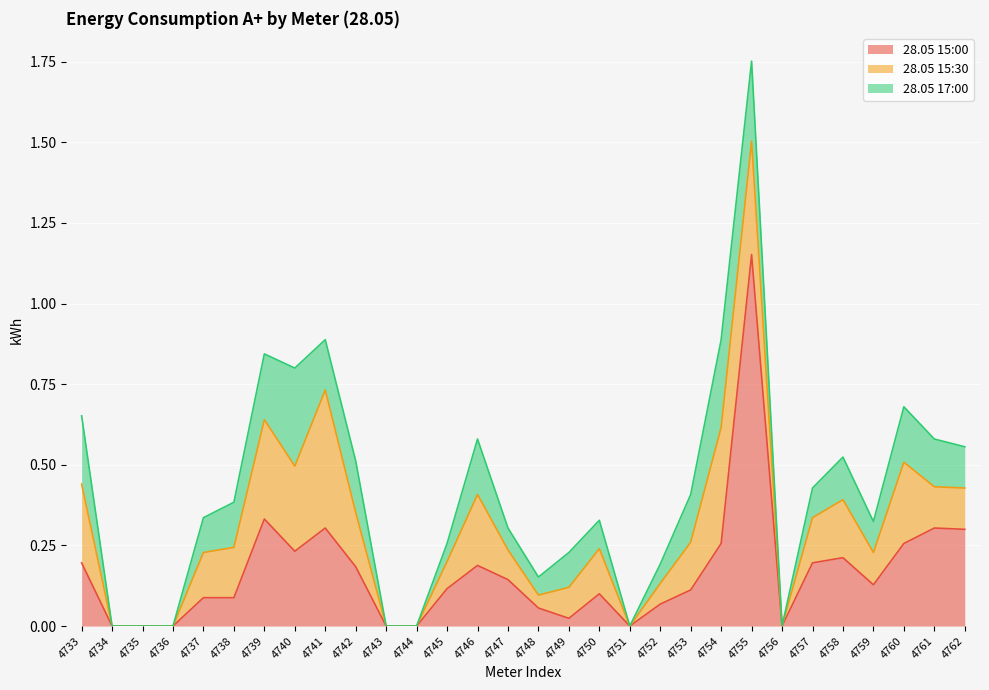

True or false: 28.05 15:30 has a value of 0.2 at 4758.

True